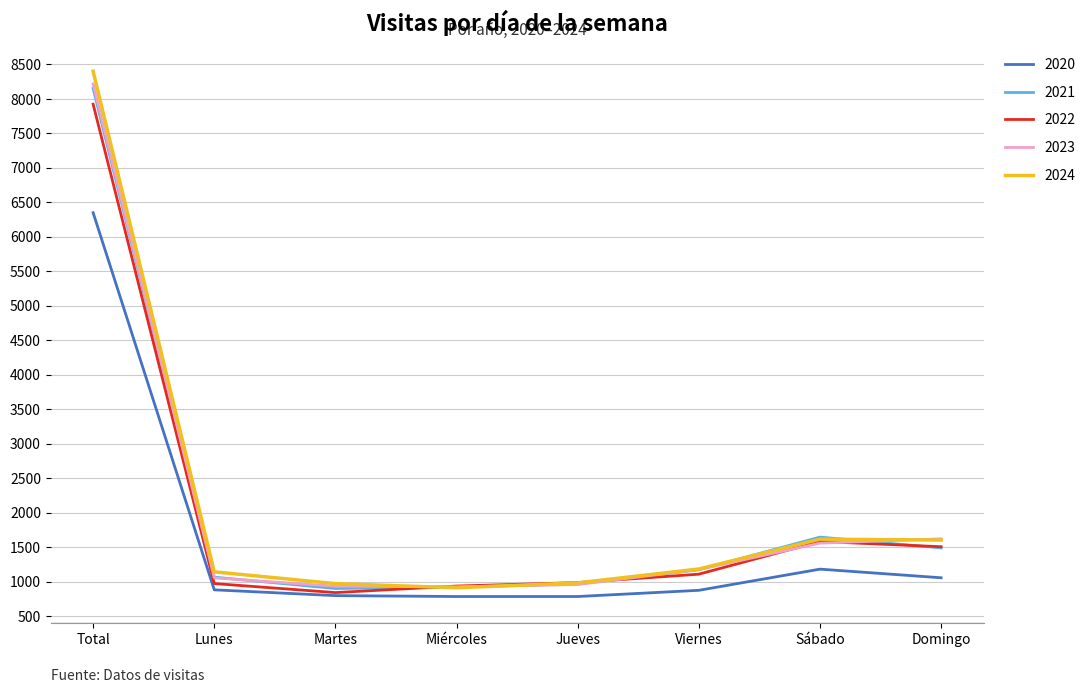

Between Total and Lunes, which series saw the biggest shift?

2024